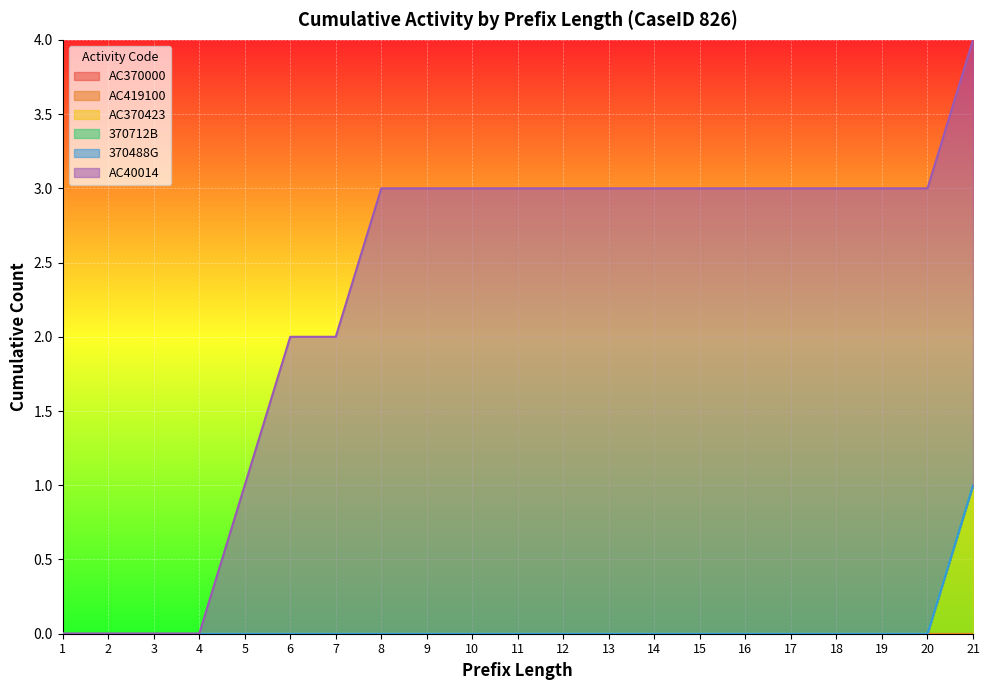

The value of 370488G at 5 is 0. True or false?

True